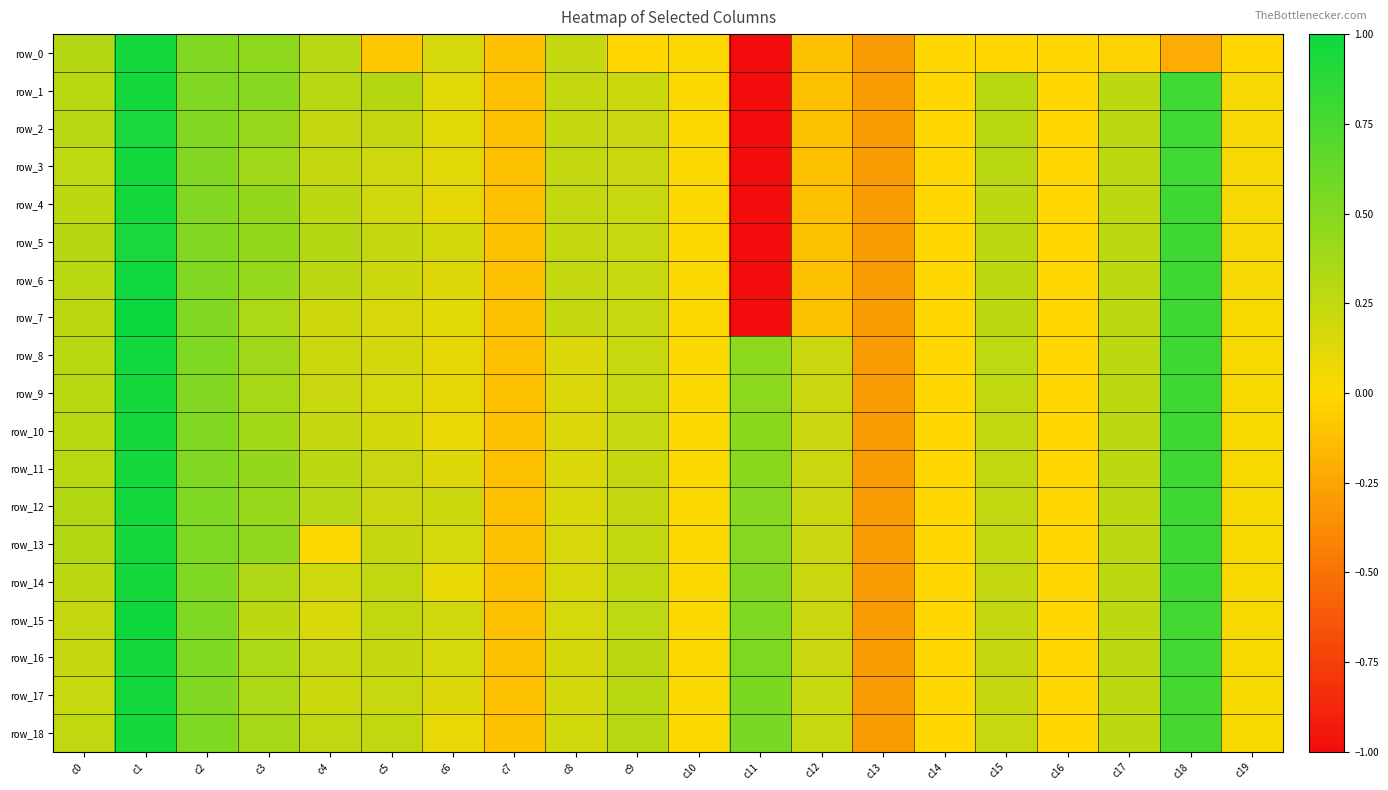

Which series has the widest spread of values?

row_7